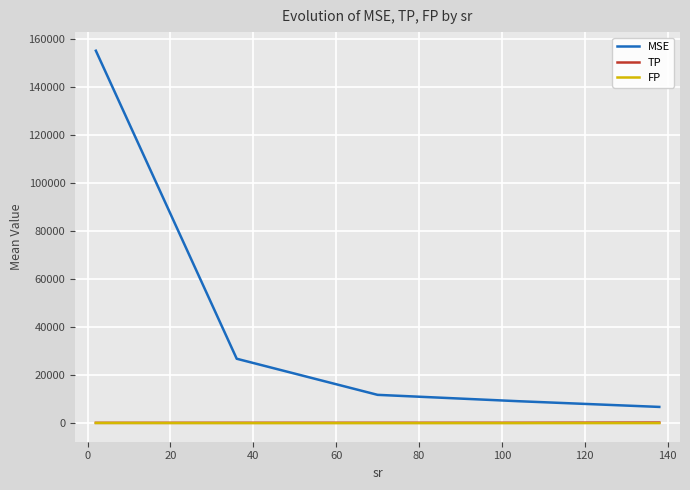

True or false: FP and MSE intersect in this chart.

False